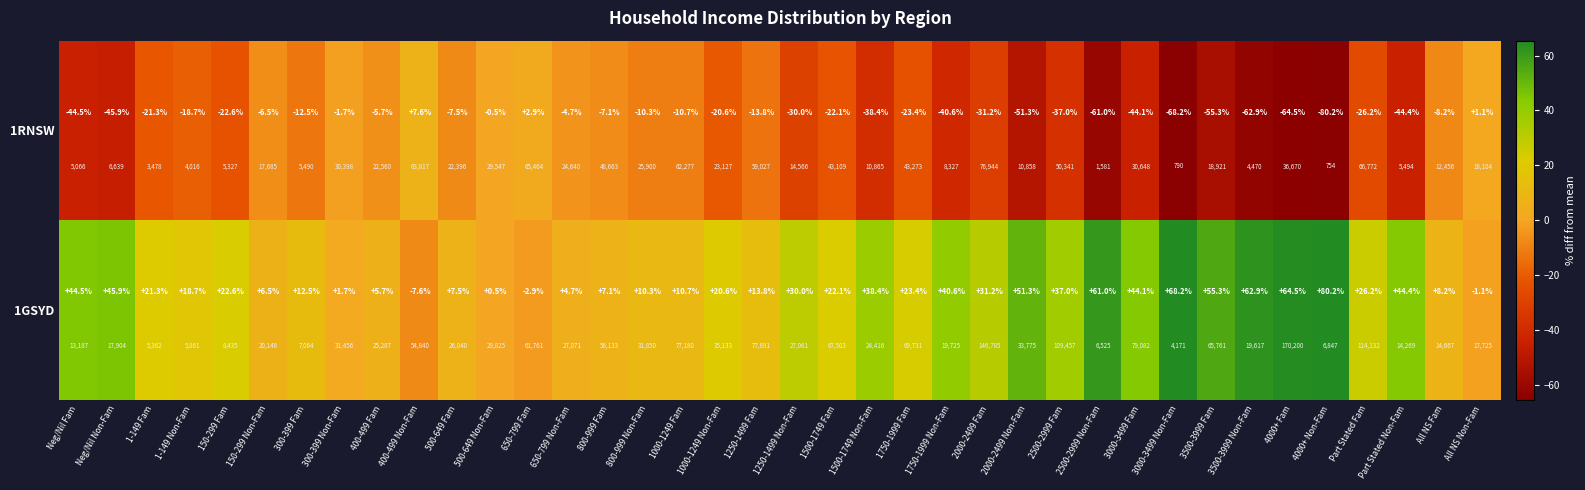

The 1GSYD series shows 45.9 at Neg/Nil Non-Fam. True or false?

True